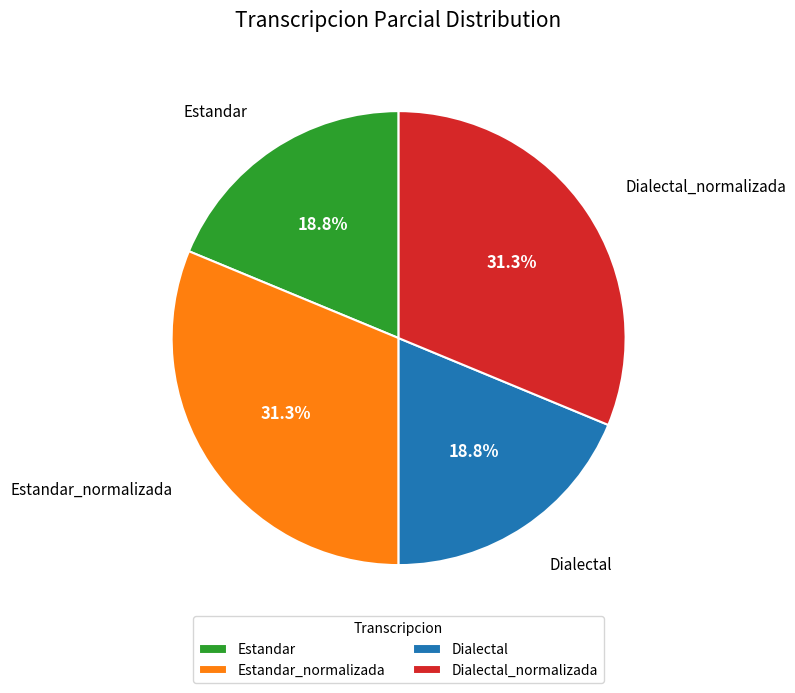

Does Dialectal account for over 50% of the chart?

No